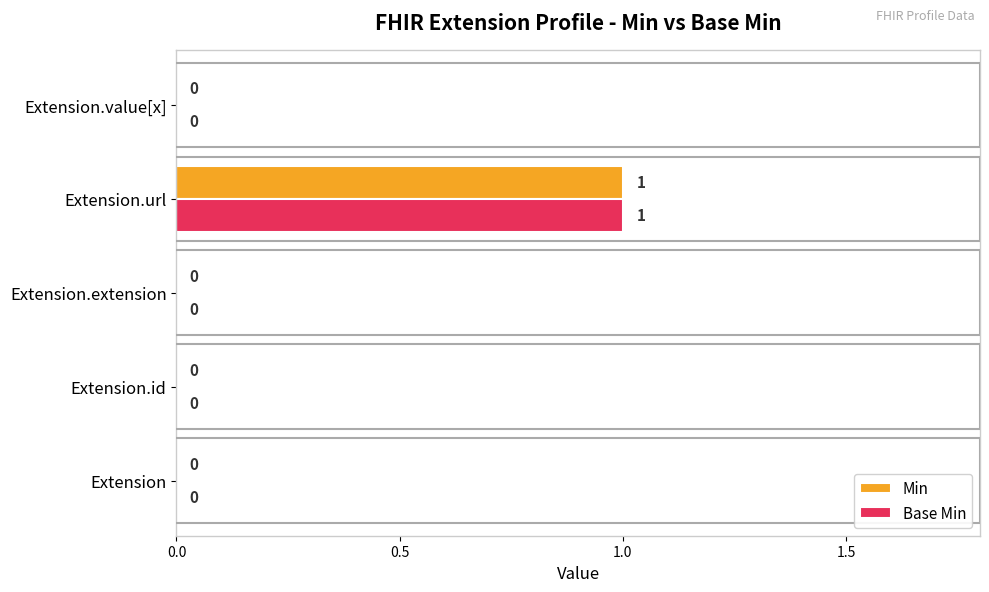

At which category is the sum across all series the highest?

Extension.url